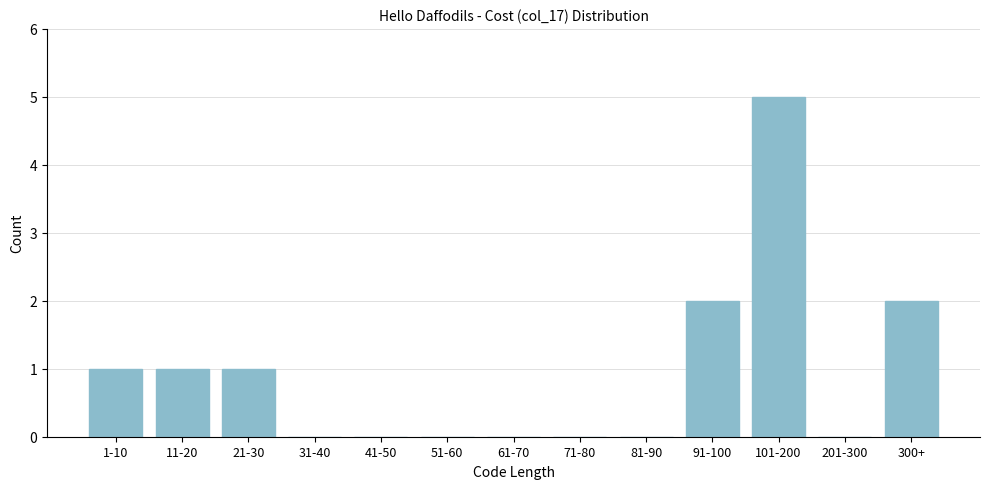

Reading left to right, what are all the values shown in this chart?

1-10=1	11-20=1	21-30=1	31-40=0	41-50=0	51-60=0	61-70=0	71-80=0	81-90=0	91-100=2	101-200=5	201-300=0	300+=2